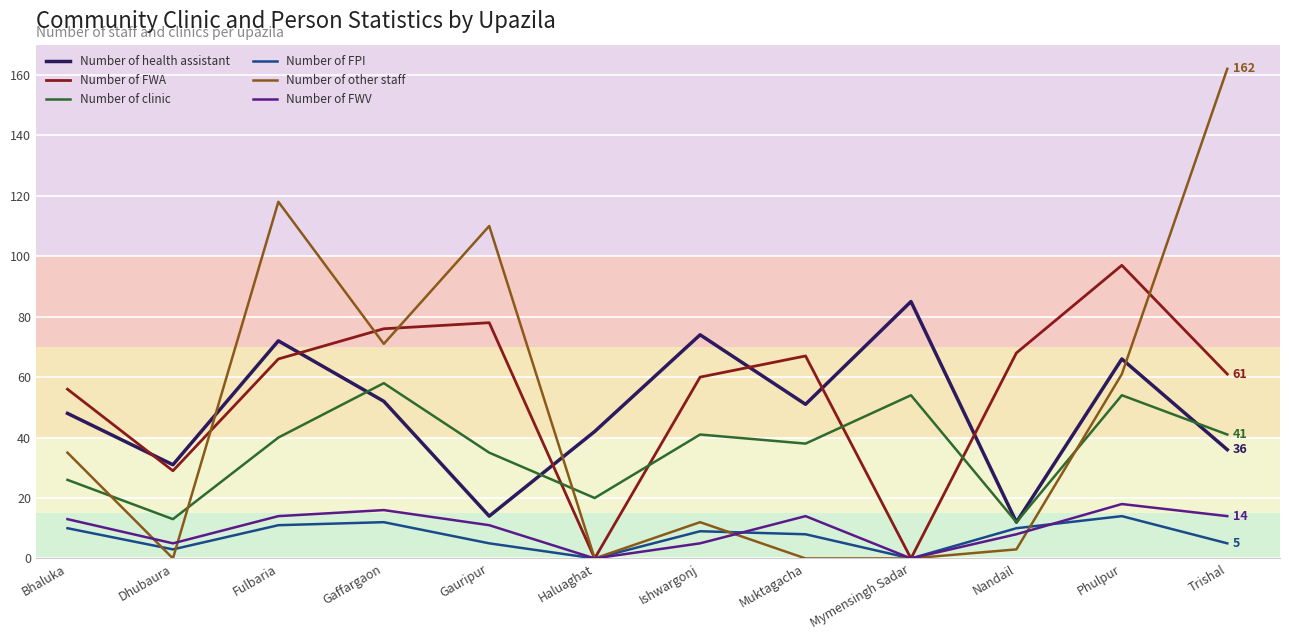

Read the Number of clinic value at Haluaghat, to the nearest 10.

20